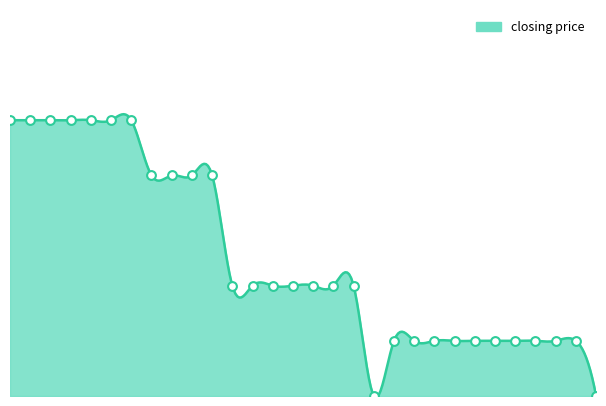

What is the change in value from 2003-11-01 to 2003-11-23?

-4